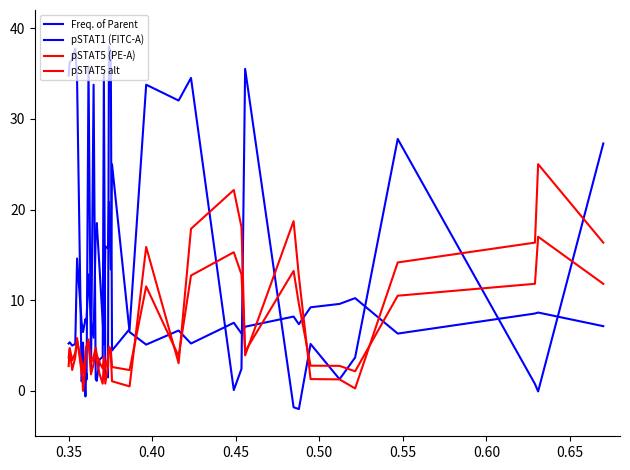

How many lines are shown in the chart?

4